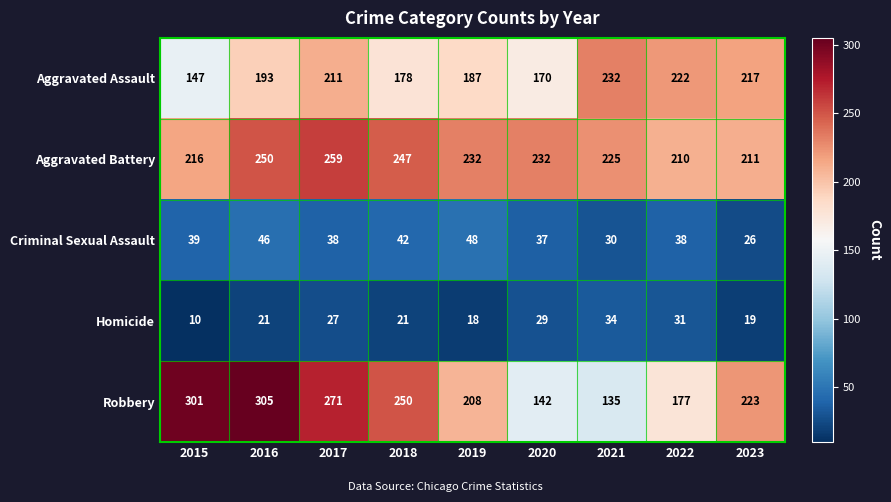

The value of Robbery at 2018 is 250. True or false?

True